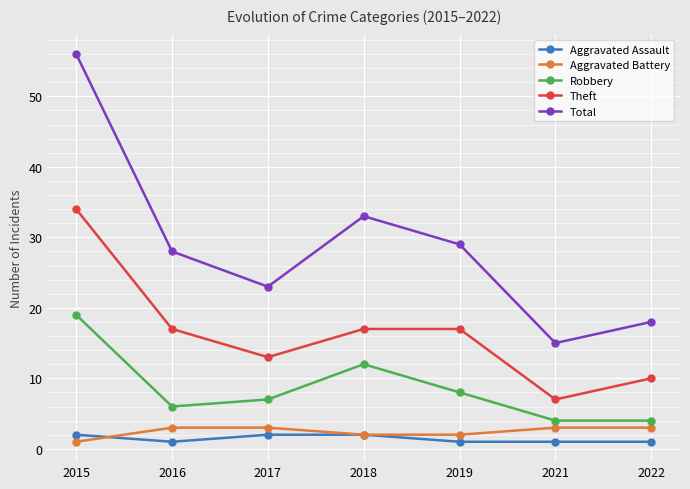

Is the value of Aggravated Battery at 2015 greater than the value of Aggravated Assault at 2017?

No